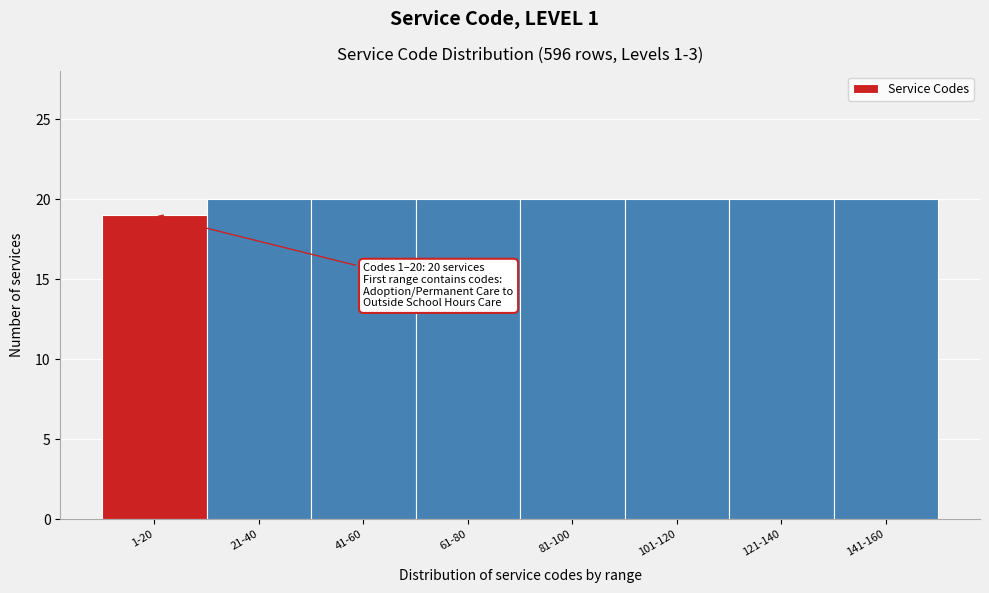

Reading left to right, what are all the values shown in this chart?

1-20=19	21-40=20	41-60=20	61-80=20	81-100=20	101-120=20	121-140=20	141-160=20